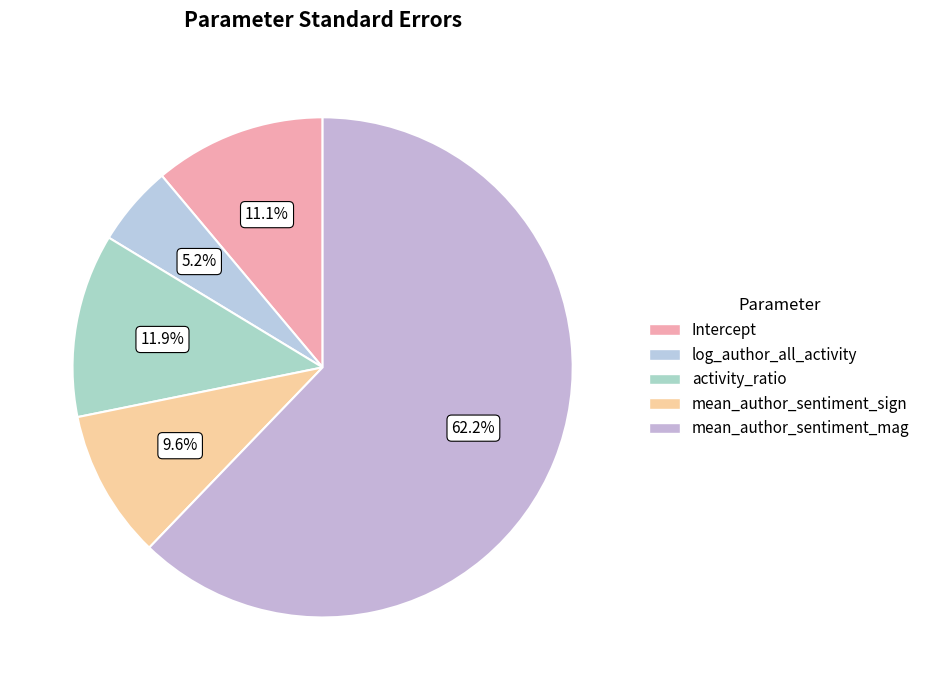

Rank the categories by value from highest to lowest.

mean_author_sentiment_magnitude, activity_ratio, Intercept, mean_author_sentiment_sign, log_author_all_activity_count